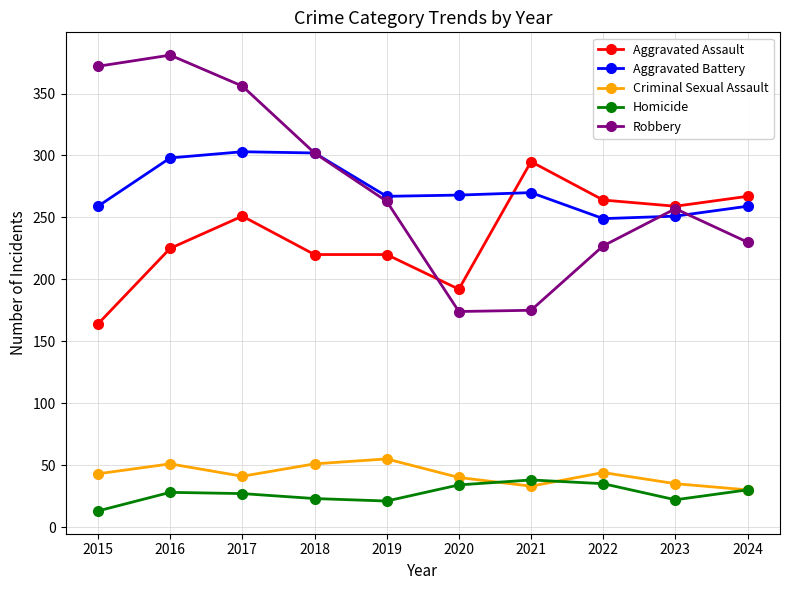

At which category does the chart reach its peak across all series?

2016